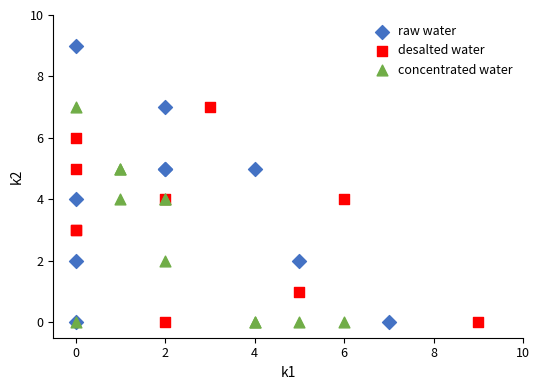

Which series has the widest spread of Y values?

raw water